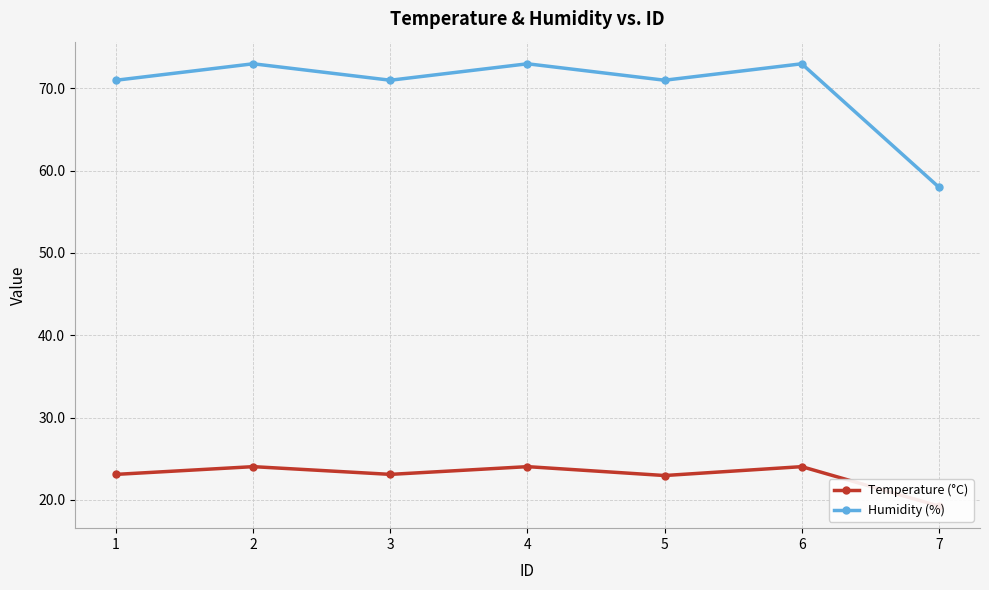

What is the sum of the Humidity (%) values at 4 and 5?

144